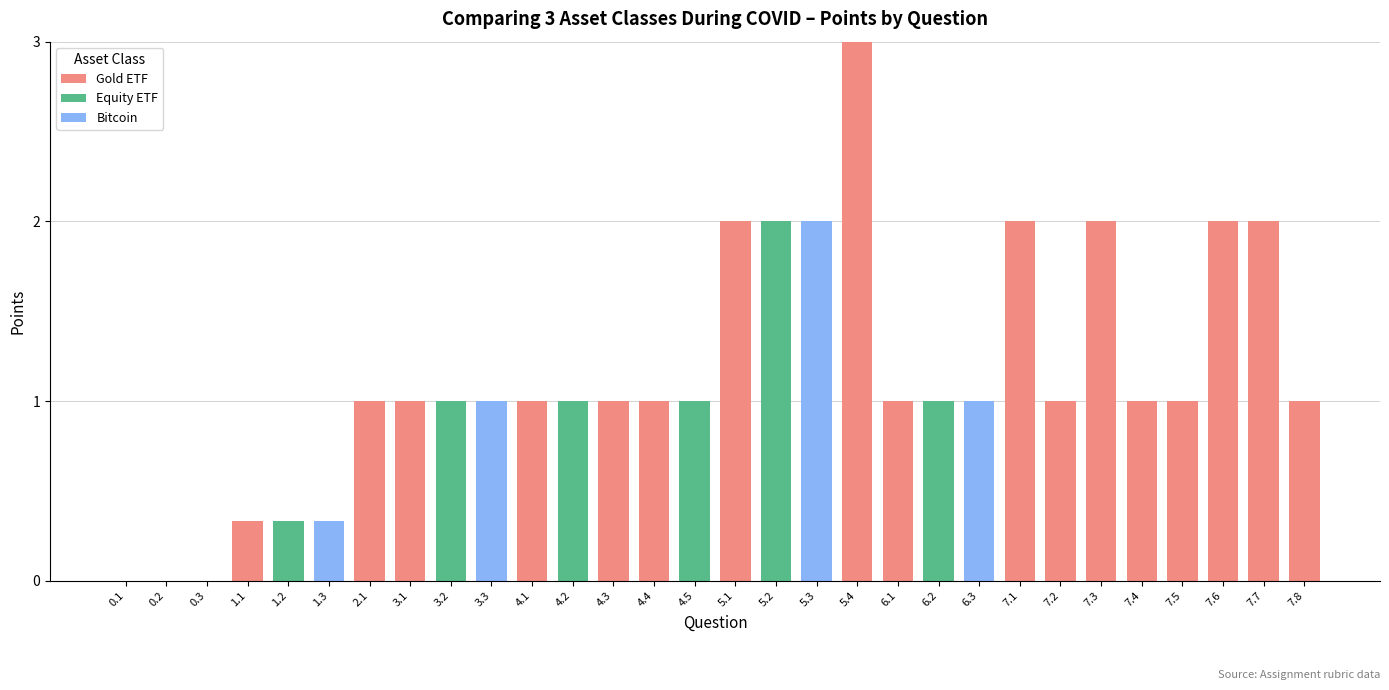

Does the chart contain stacked bars?

Yes